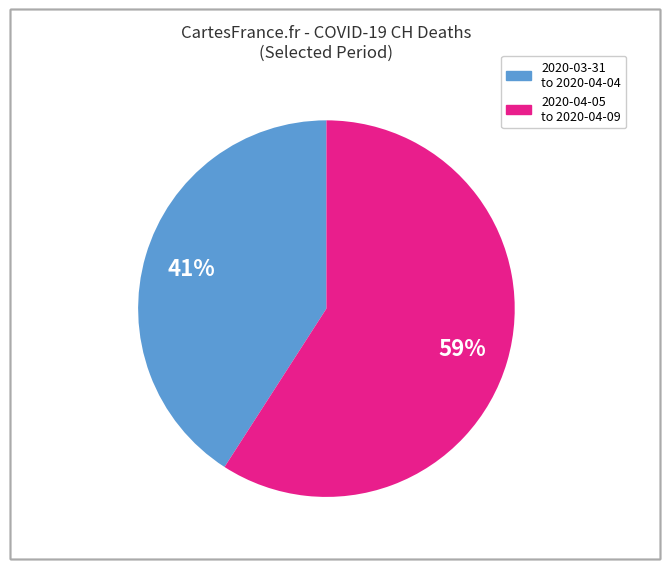

Is there a majority slice in this chart?

Yes